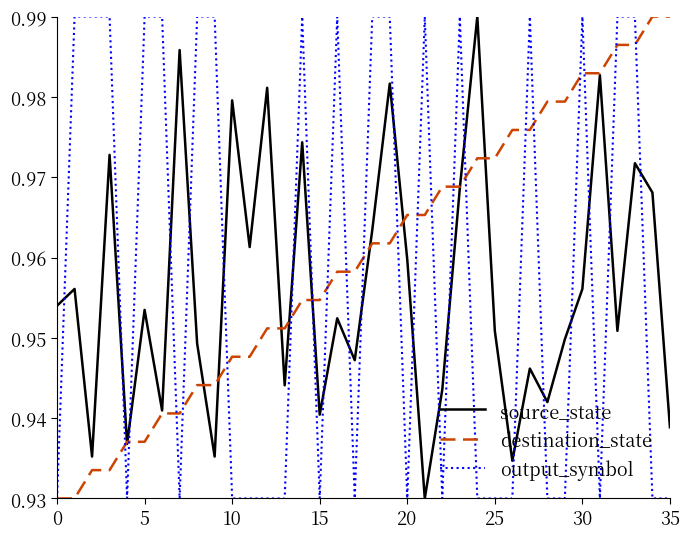

Which series has the largest total across all categories?

destination_state